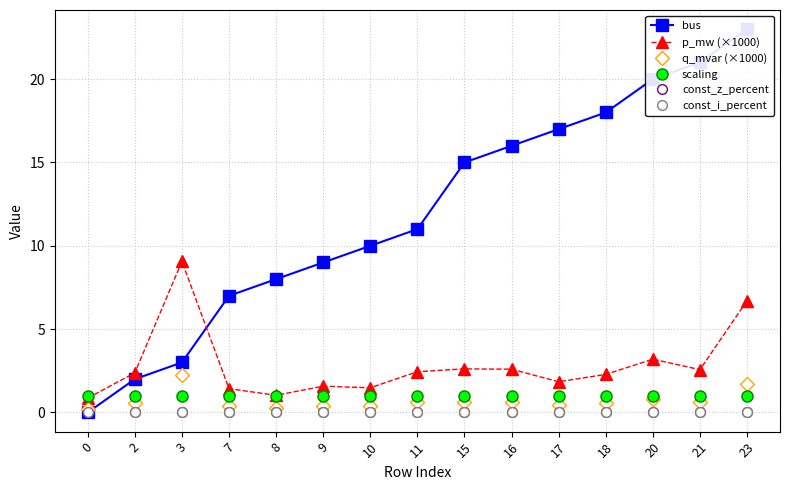

Does the chart display data point markers on the line(s)?

Yes